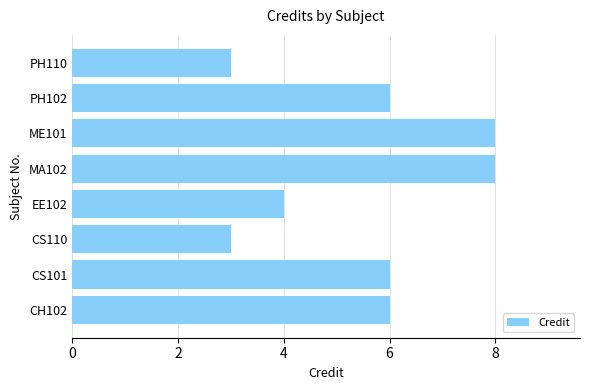

Which has a higher value, EE102 or CH102?

CH102